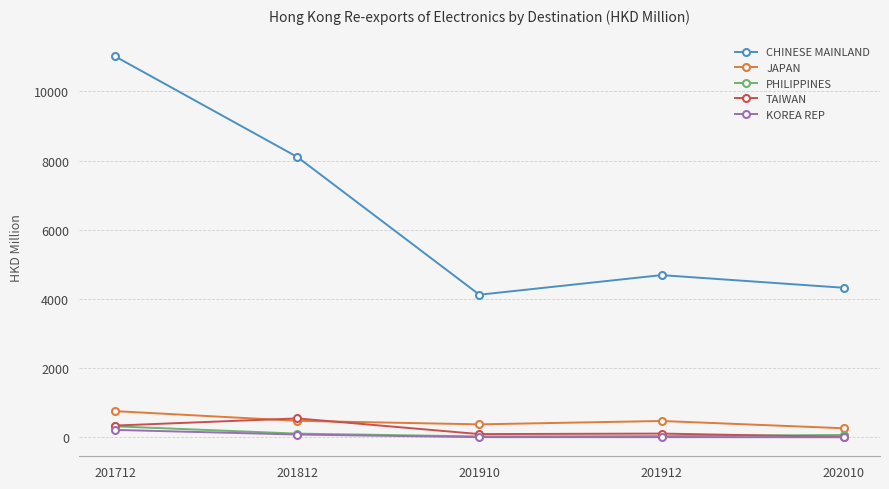

What is the total value across all series at 201912?

5323.7